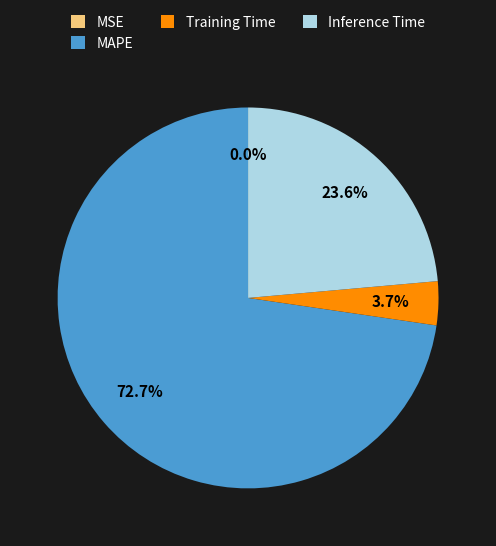

To the nearest percent, what is the combined percentage of Inference Time and Training Time?

27%